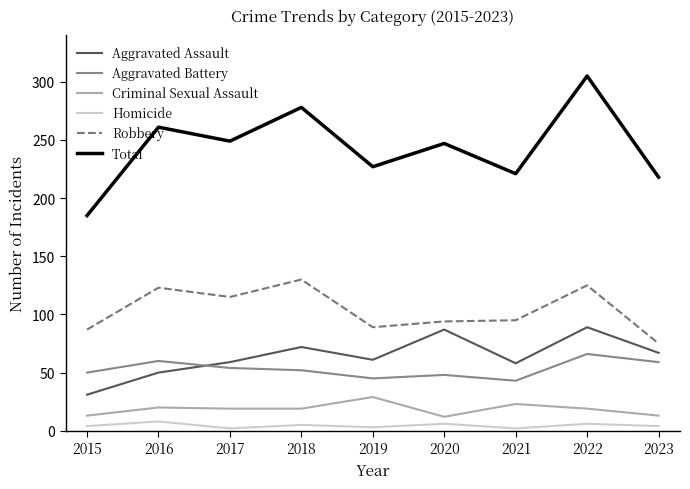

What is the spread (max minus min) of values at 2019?

224